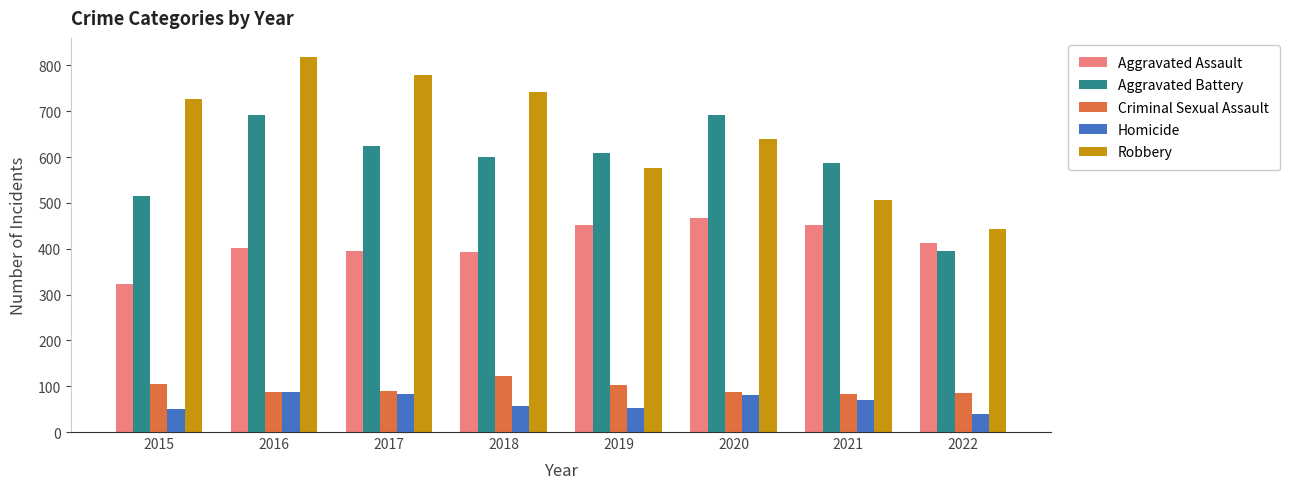

At how many categories does at least one series exceed 532?

7